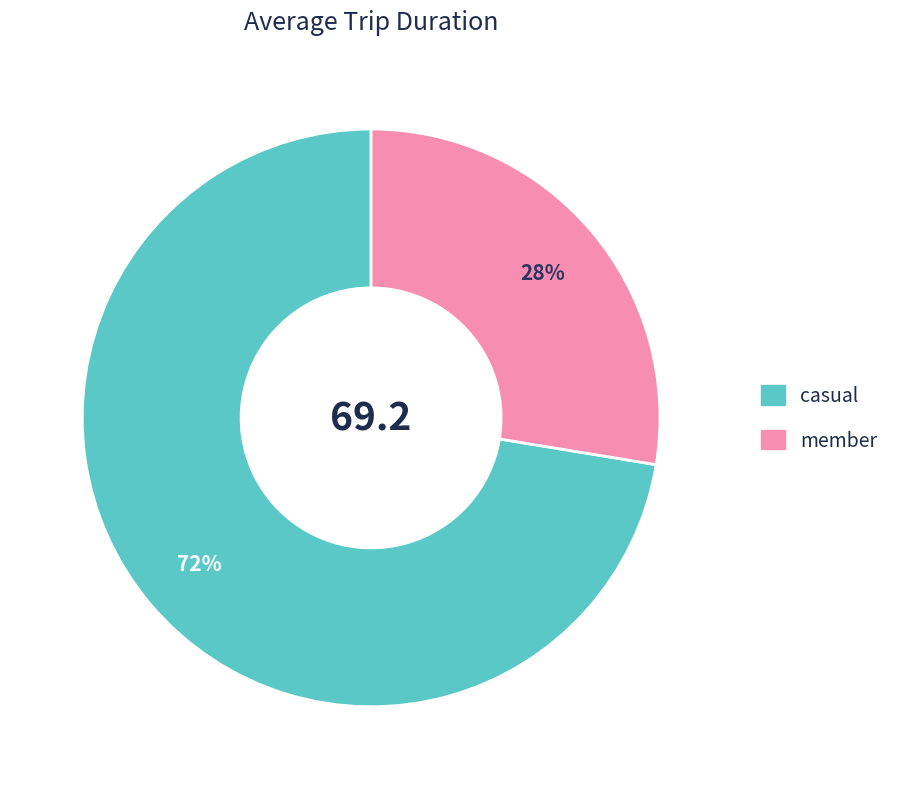

Approximately how many times larger is the value at member compared to casual?

0.4